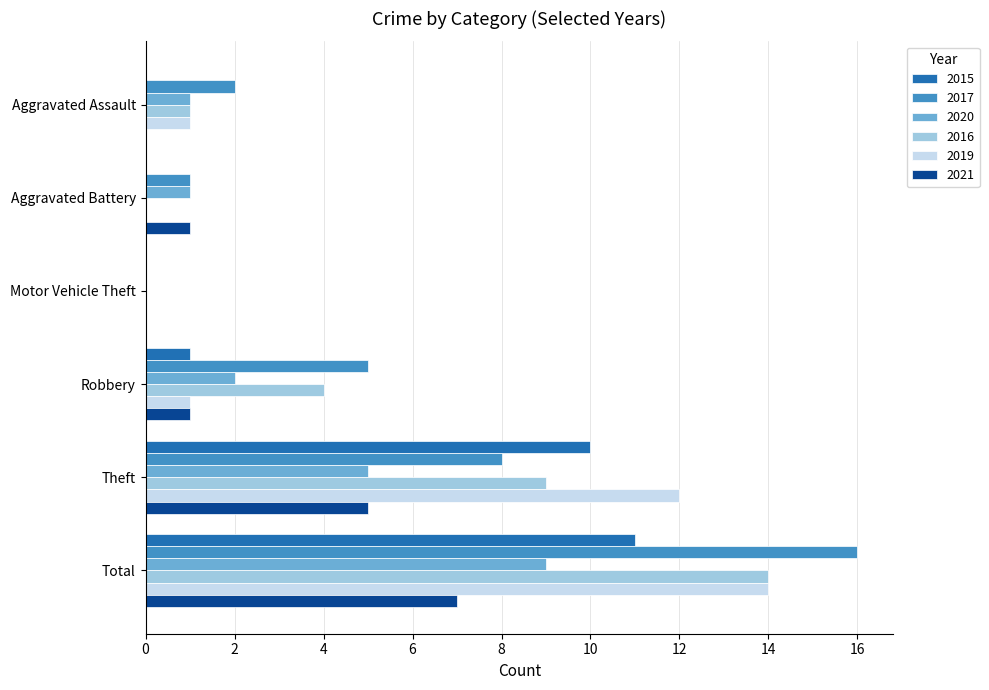

What is the sum of all 2020 values?

18